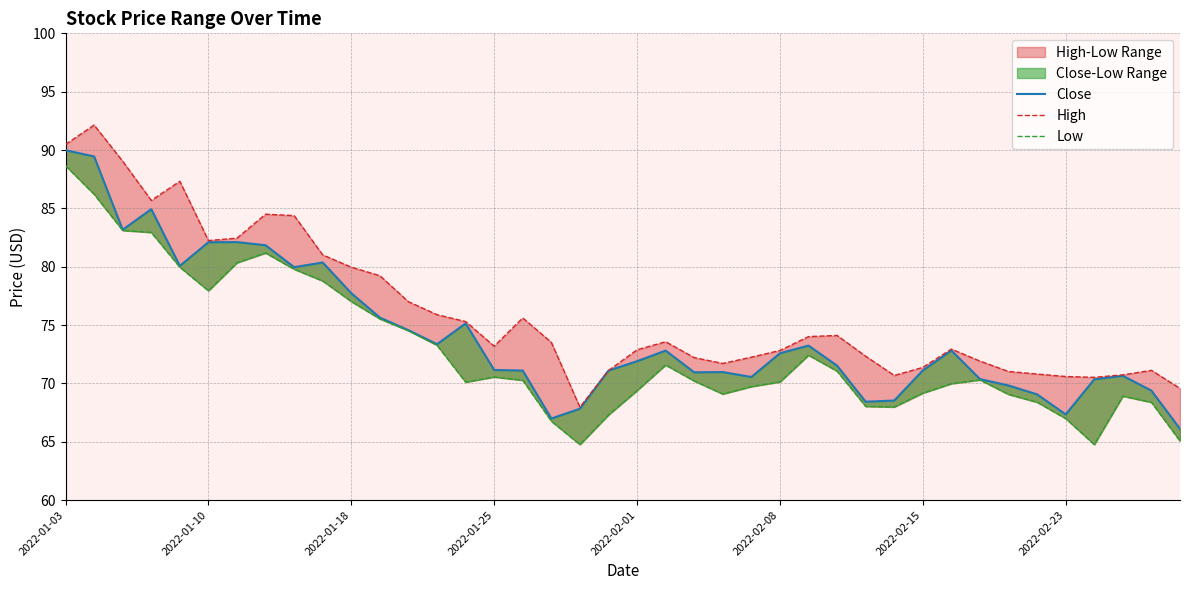

What is the spread (max minus min) of values at 21?

2.0